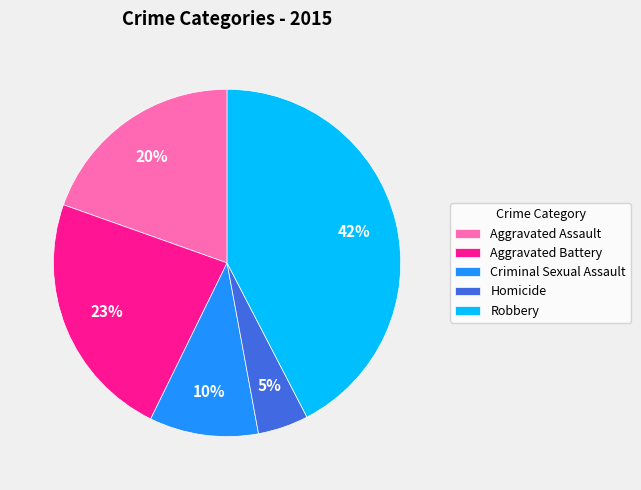

Is the sum of Aggravated Assault and Homicide greater than half?

No